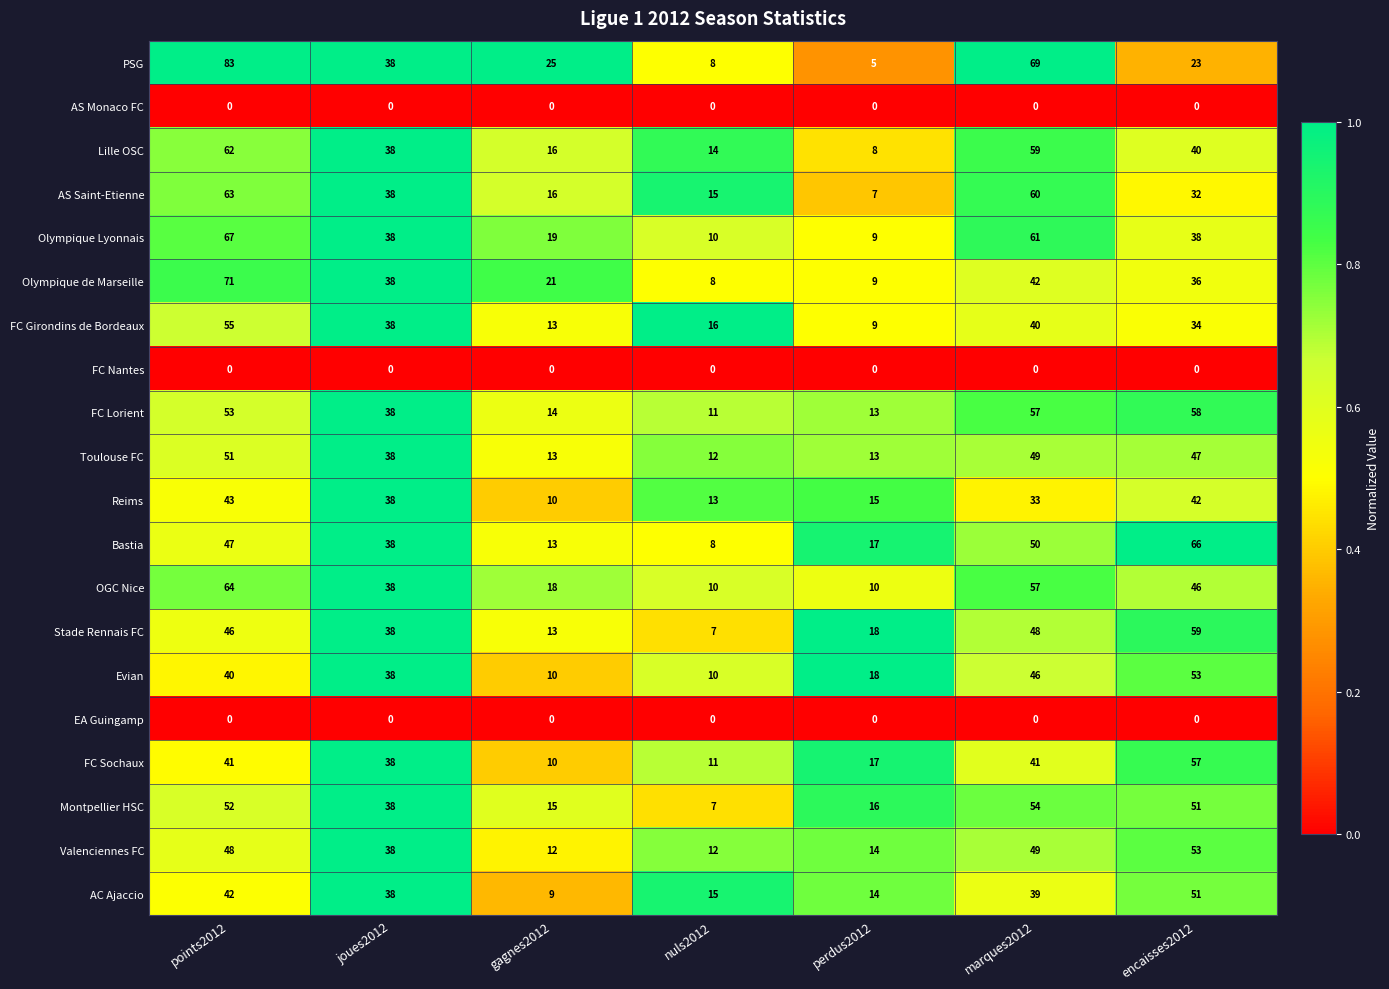

What is the difference between the highest and lowest values at perdus2012?

18